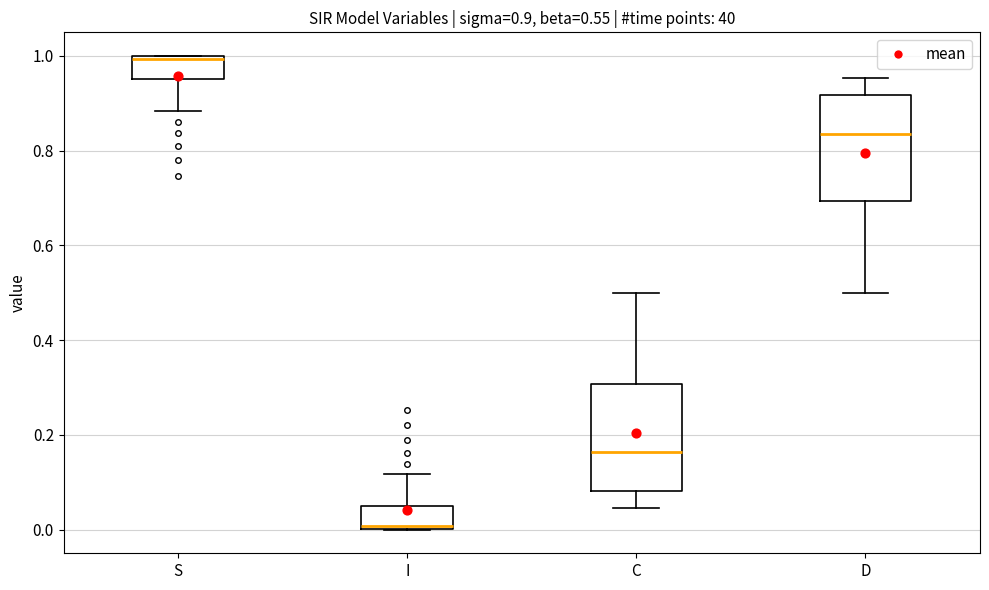

Which box's median line is the lowest?

I